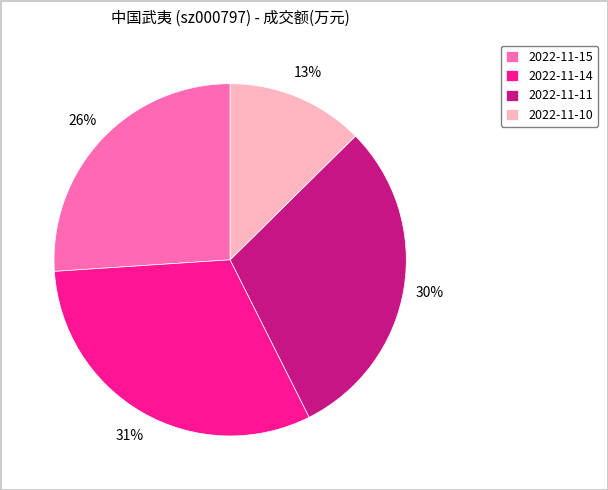

Which category has the biggest portion of the pie?

2022-11-14